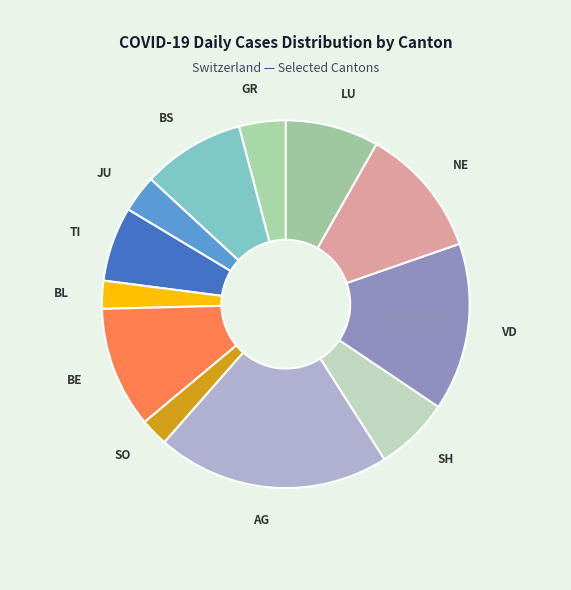

How many segments does this pie chart have?

12